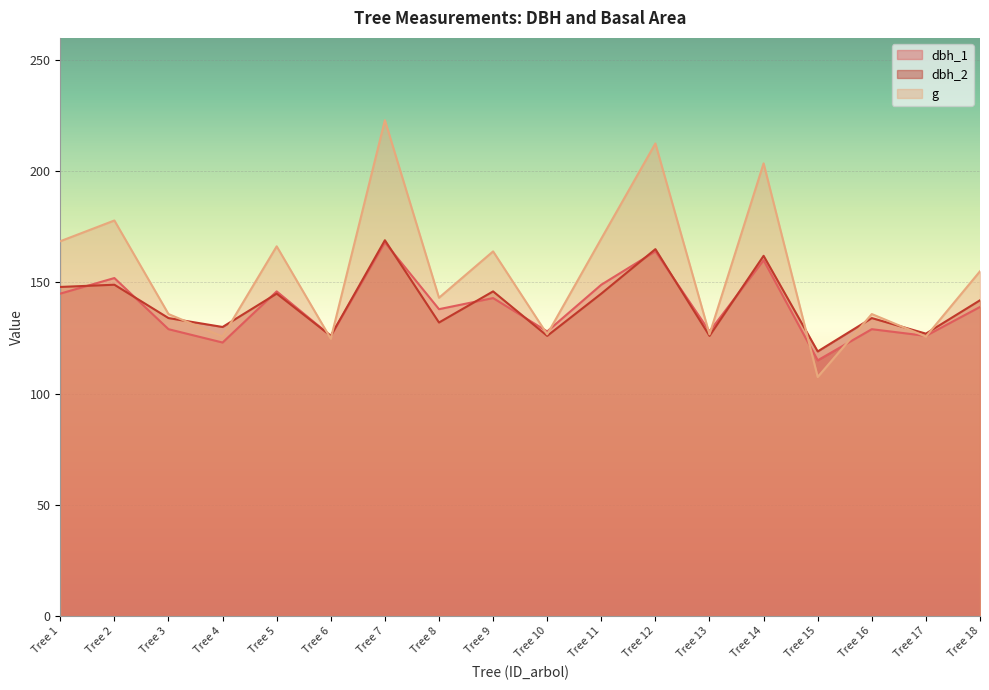

What is the maximum value for dbh_2?

169.0